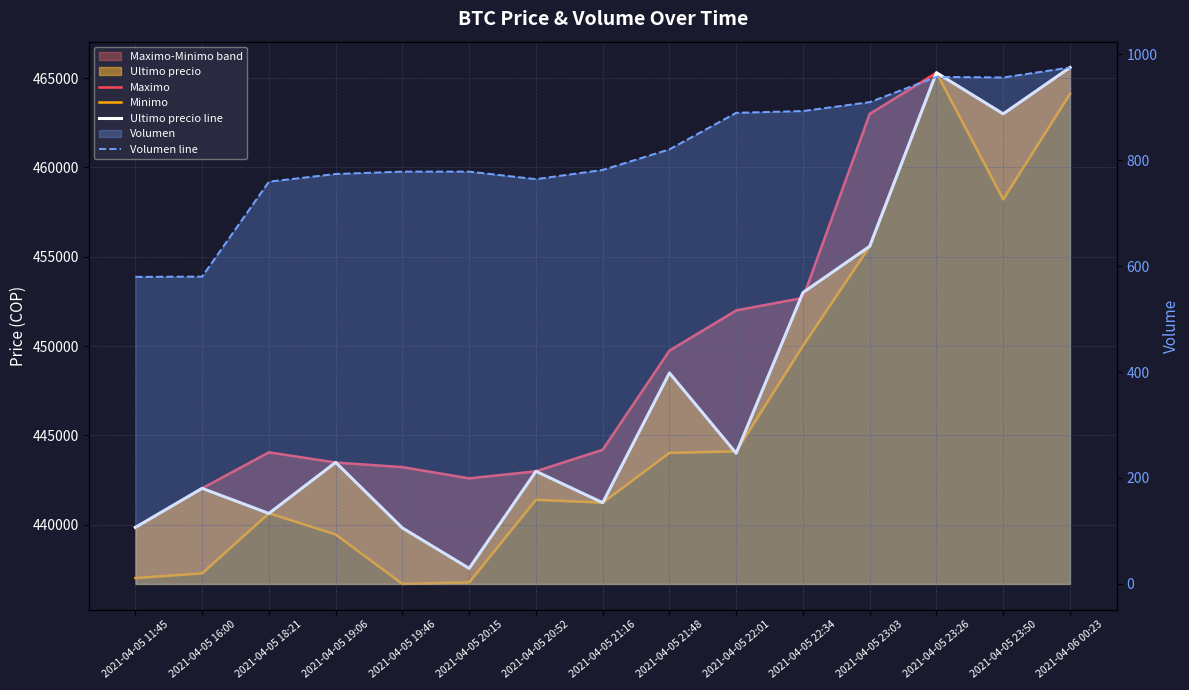

How many data points in Ultimo precio line are above 443496?

7